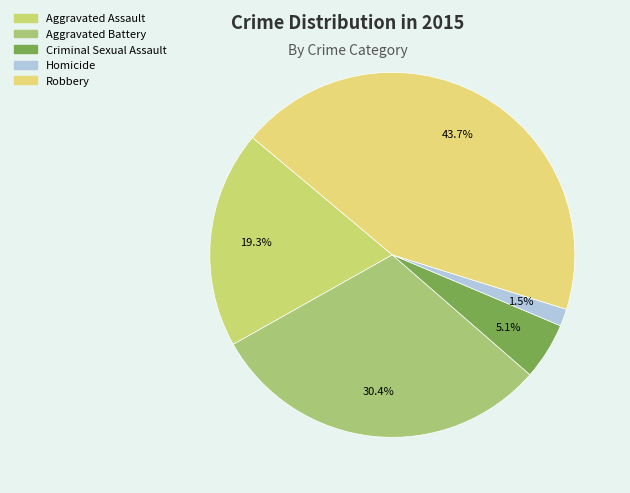

True or false: Aggravated Battery accounts for 17% of the total.

False